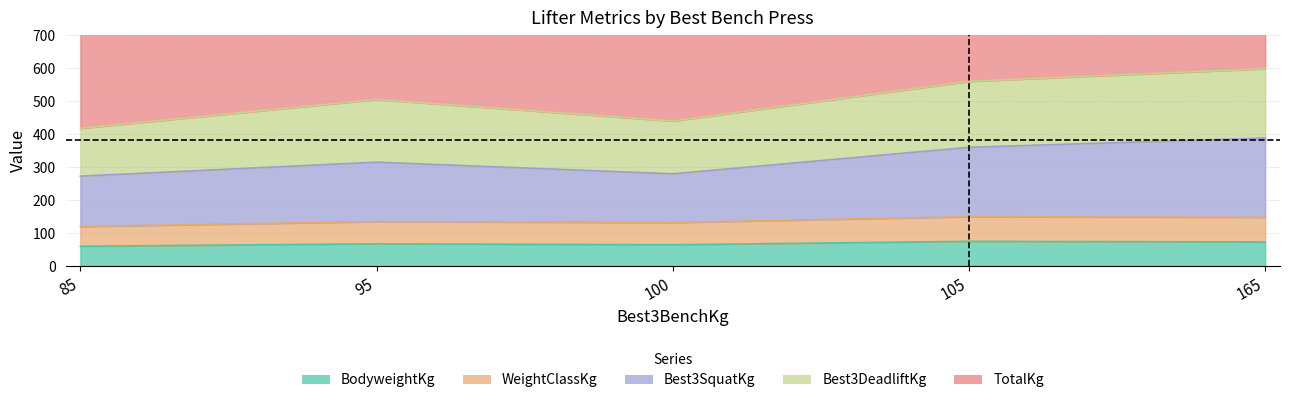

True or false: BodyweightKg and TotalKg intersect in this chart.

False